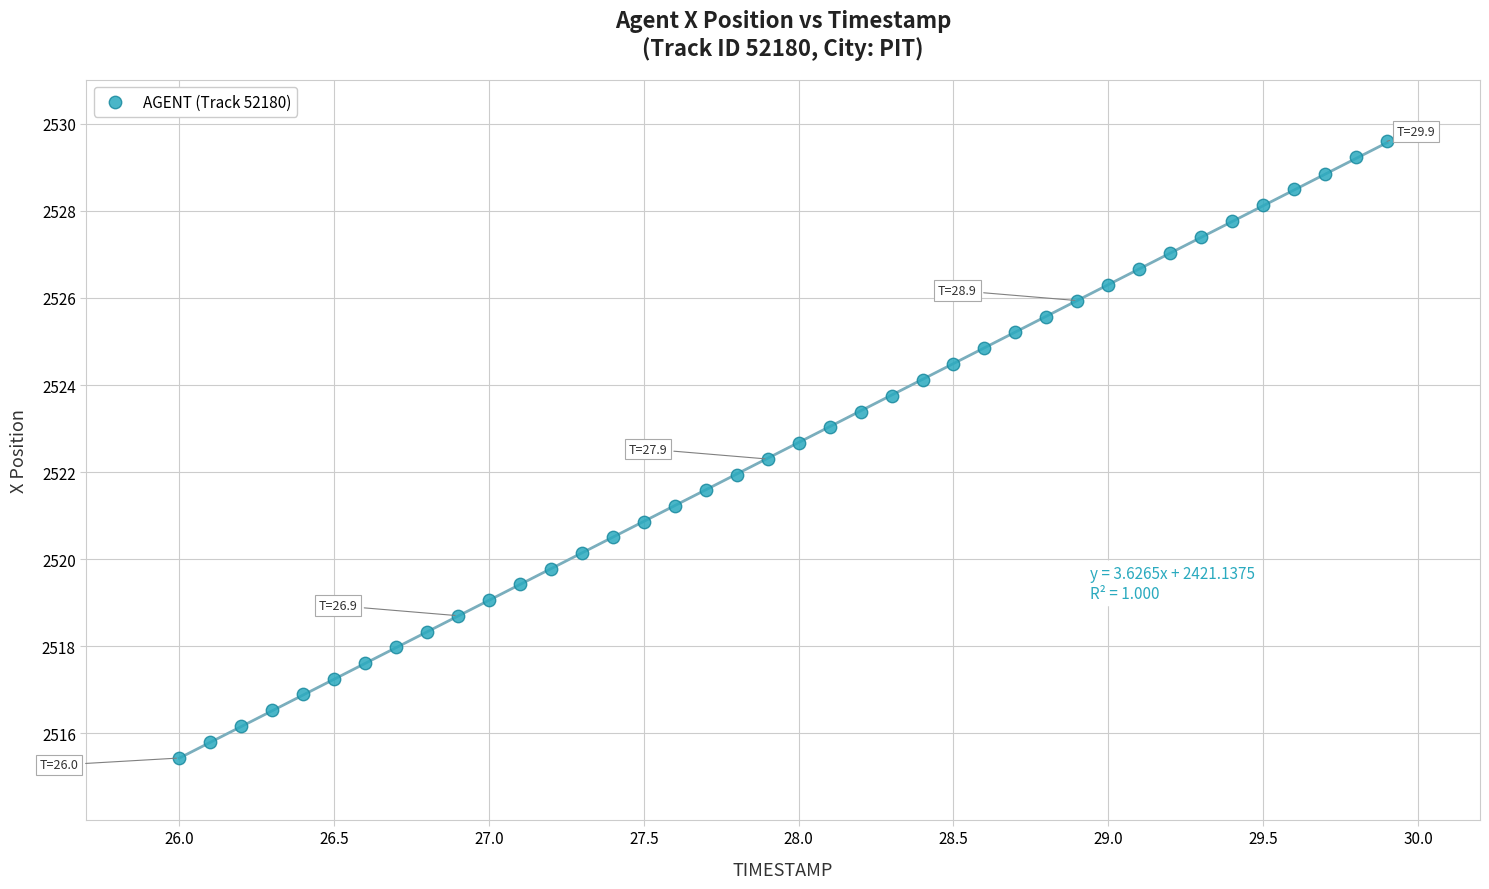

What is the range of X values (max minus min)?

3.9